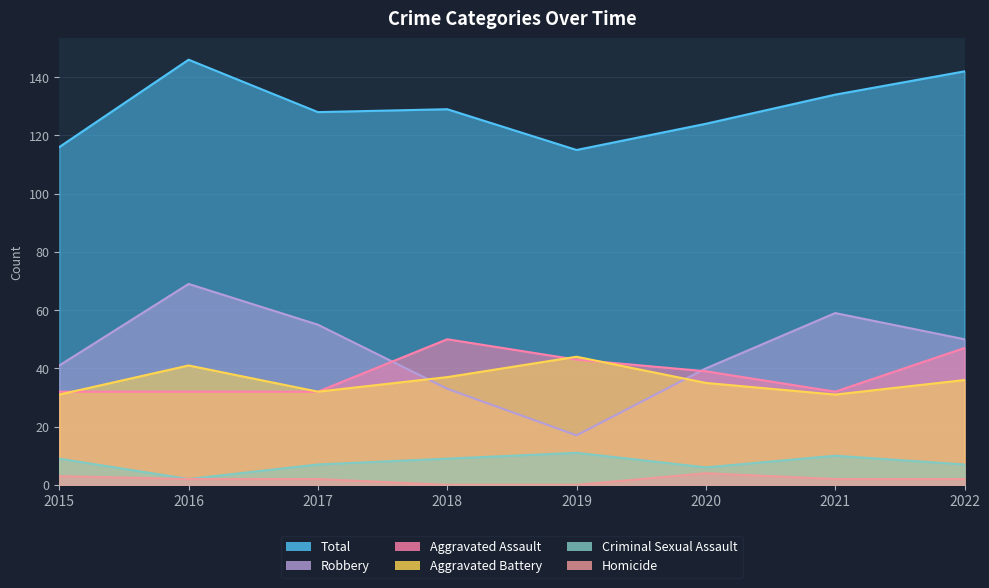

List the labels in order of Aggravated Assault value, largest first.

2018, 2022, 2019, 2020, 2015, 2016, 2017, 2021